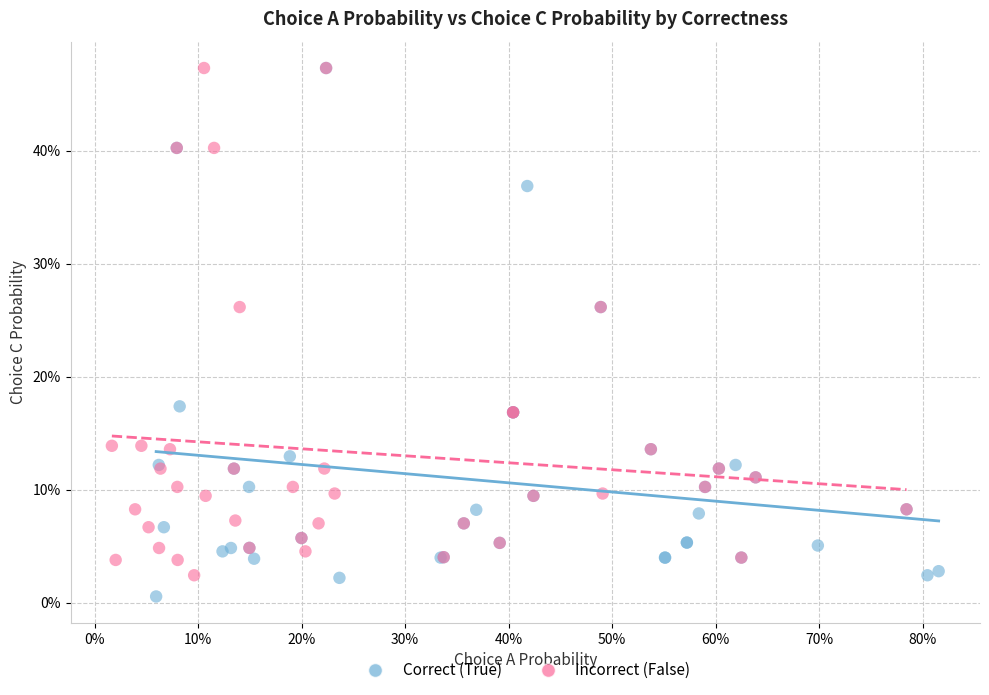

What are all the series names shown in the legend?

Correct (True), Incorrect (False)